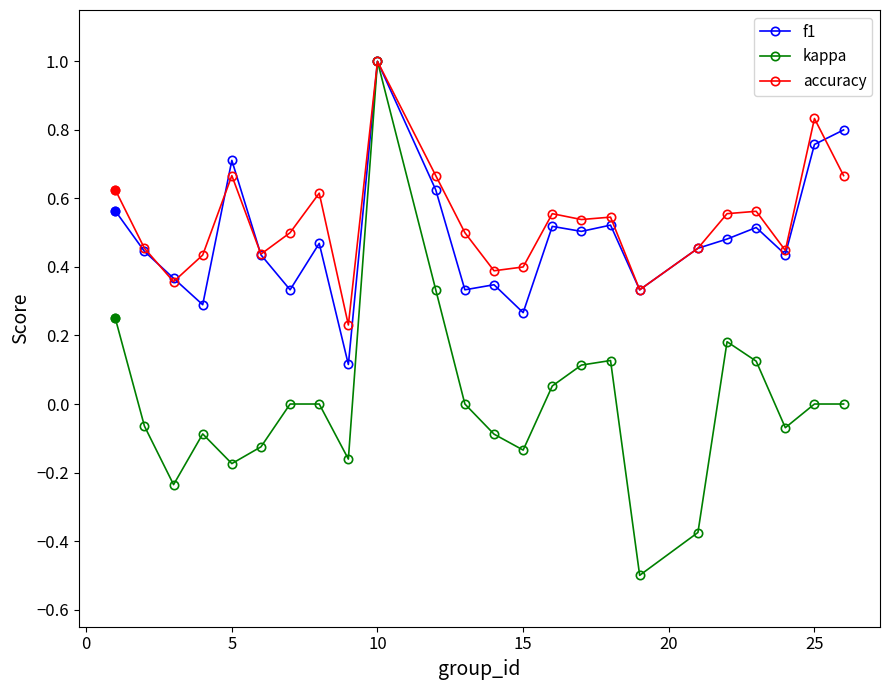

Which series has the largest range (max minus min)?

kappa